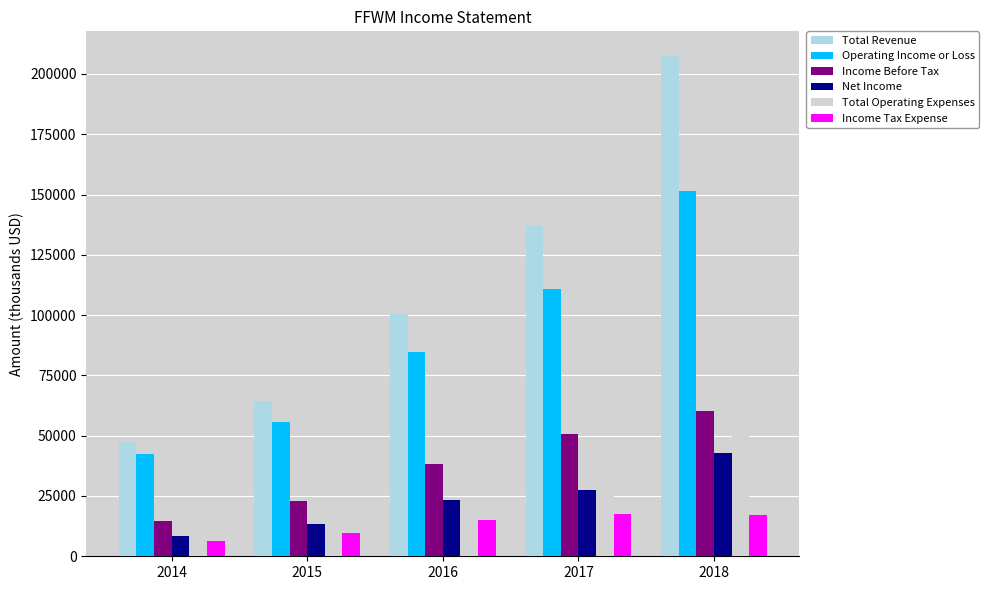

How many data points does each series have?

5